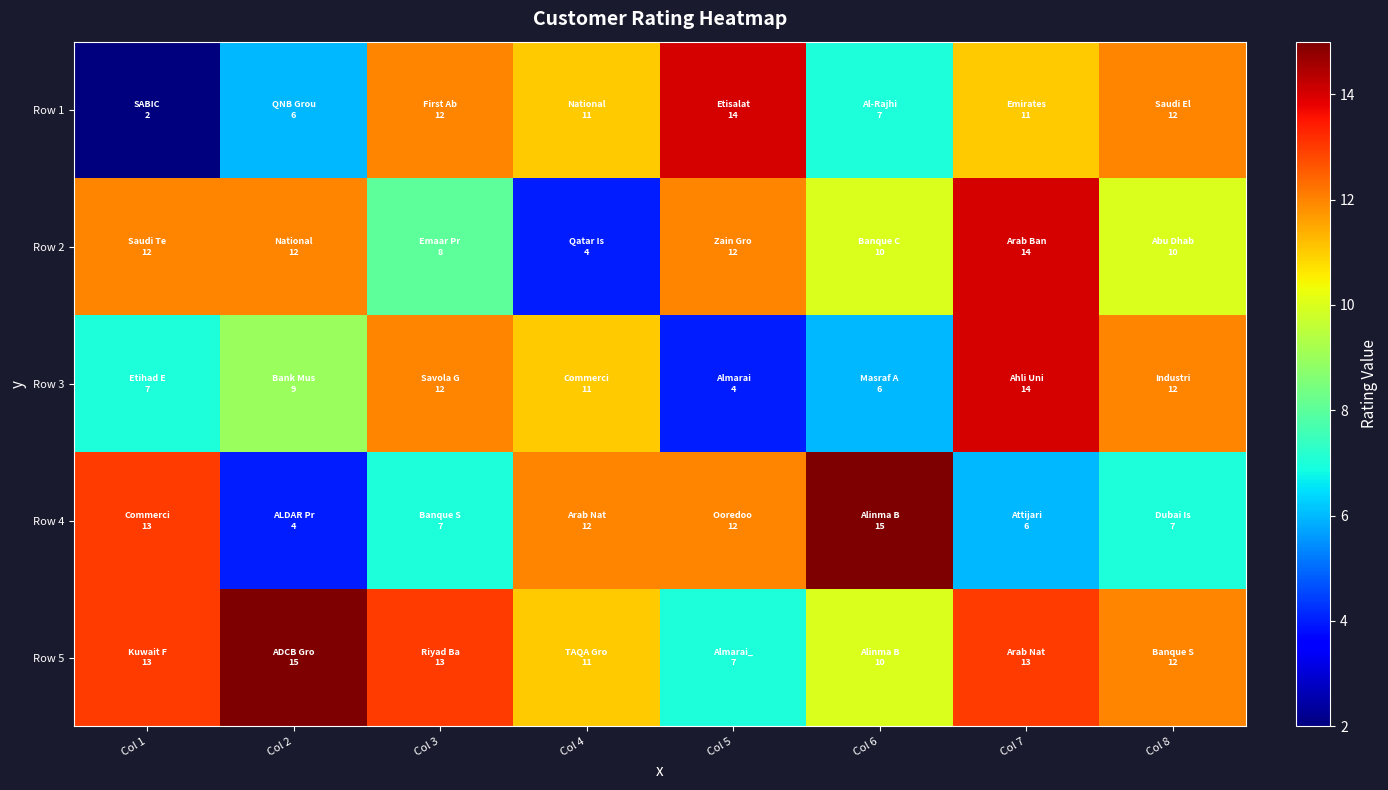

At which category is the sum across all series the highest?

Col 7